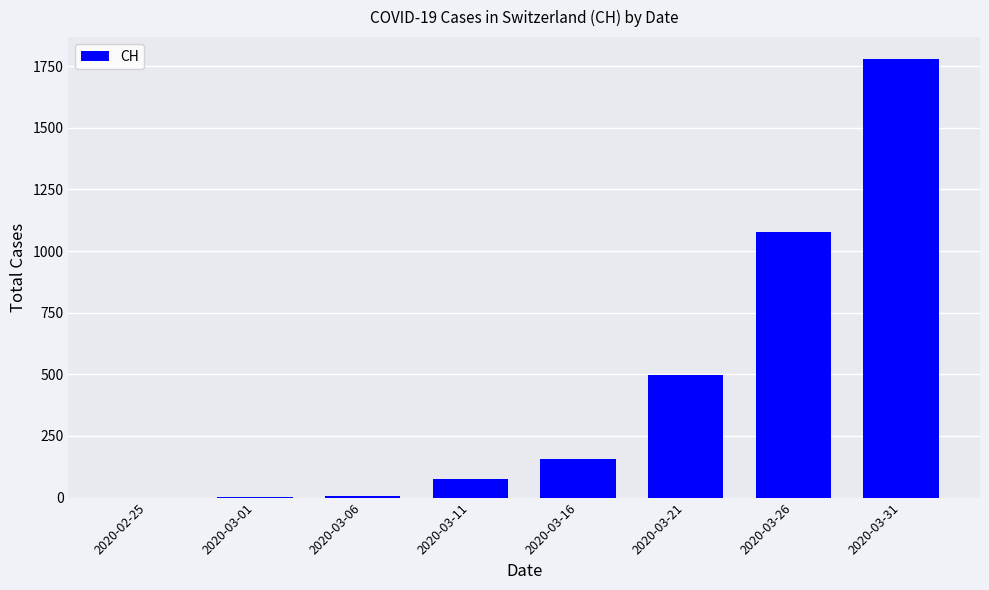

How many categories are shown in the chart?

8